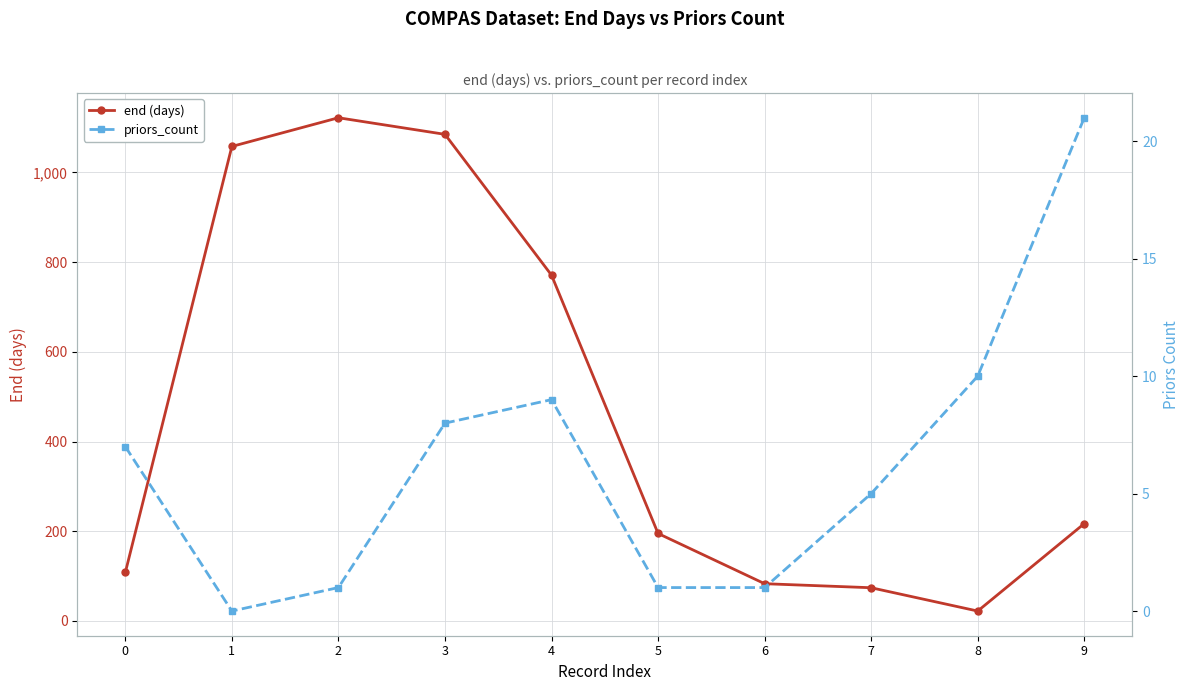

True or false: priors_count and end (days) intersect in this chart.

False